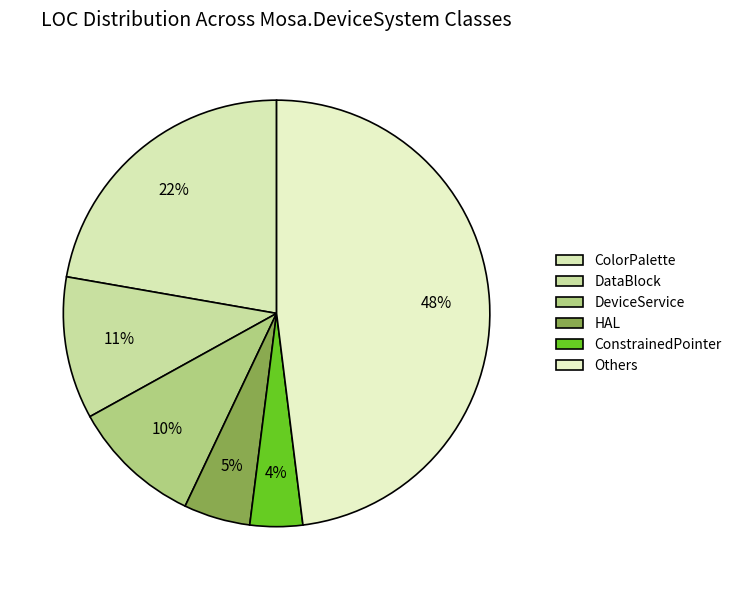

Count the number of slices in the pie.

6